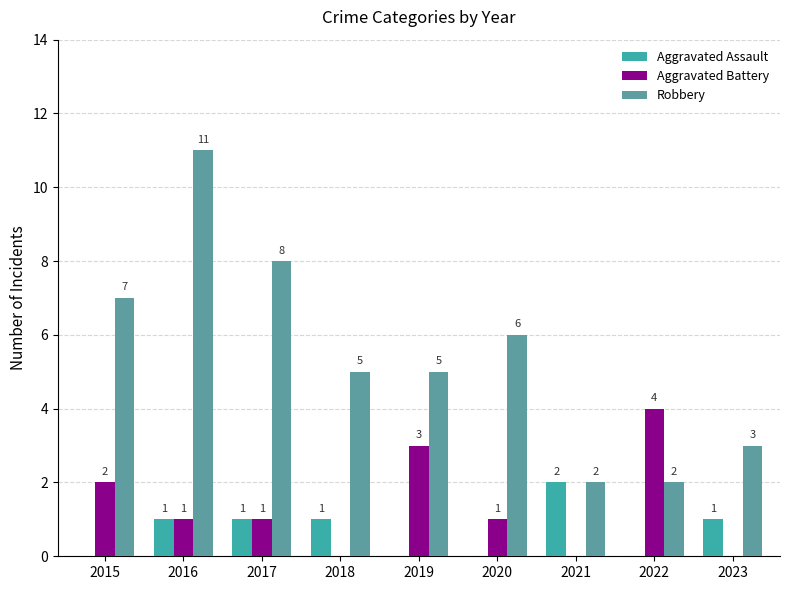

What is the difference between the Robbery values at 2023 and 2019?

2